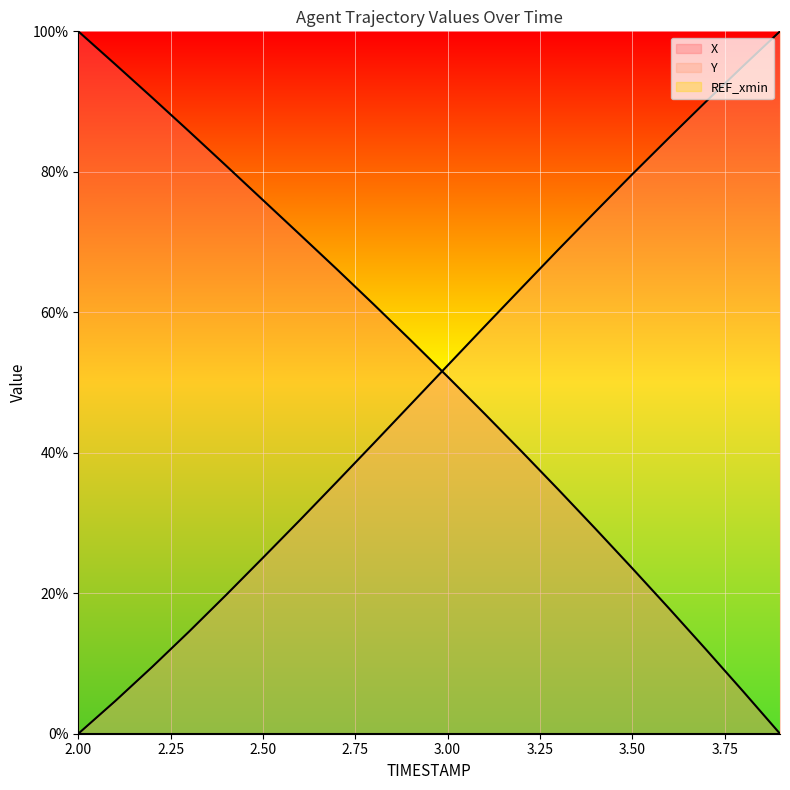

What is the sum of the X values at 2.9 and 3.9?

56.0